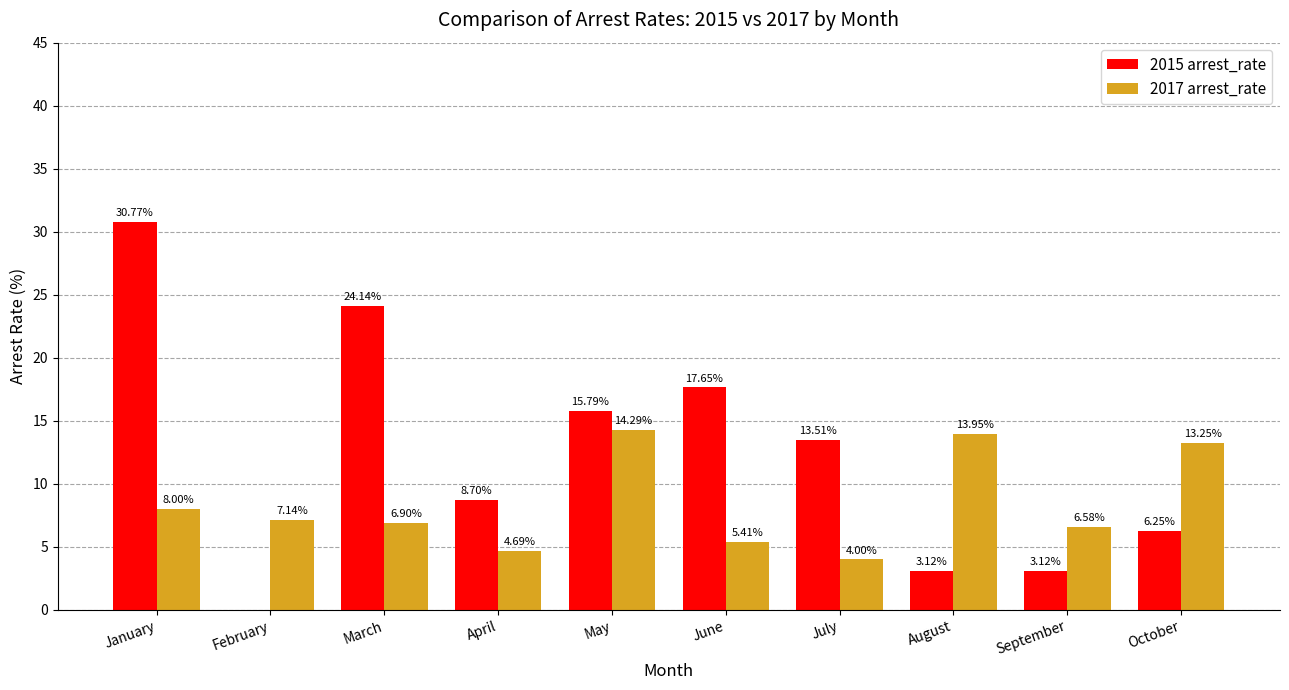

Are the bars grouped side by side (vs. stacked)?

Yes